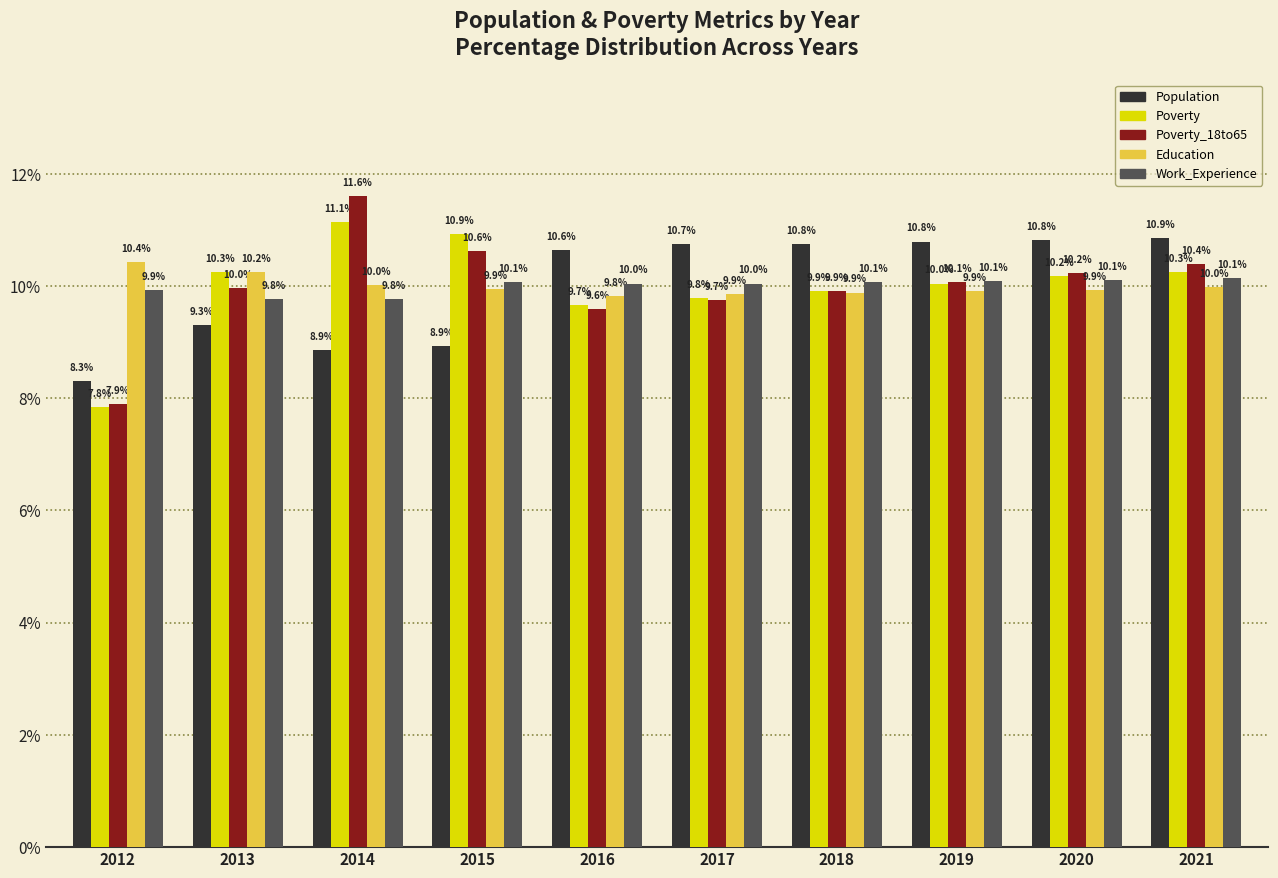

How many bars are there in each group?

5